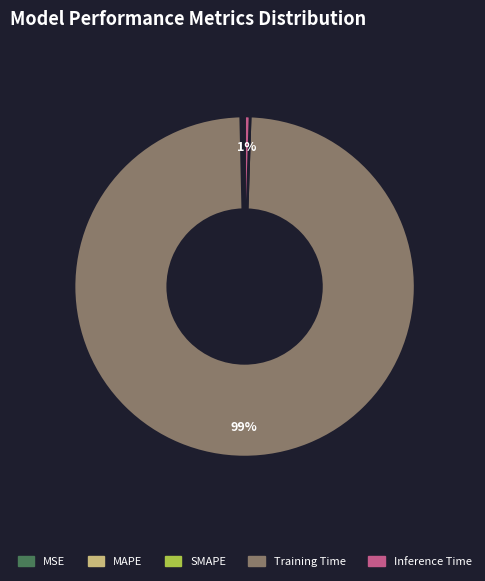

Is there a majority slice in this chart?

Yes